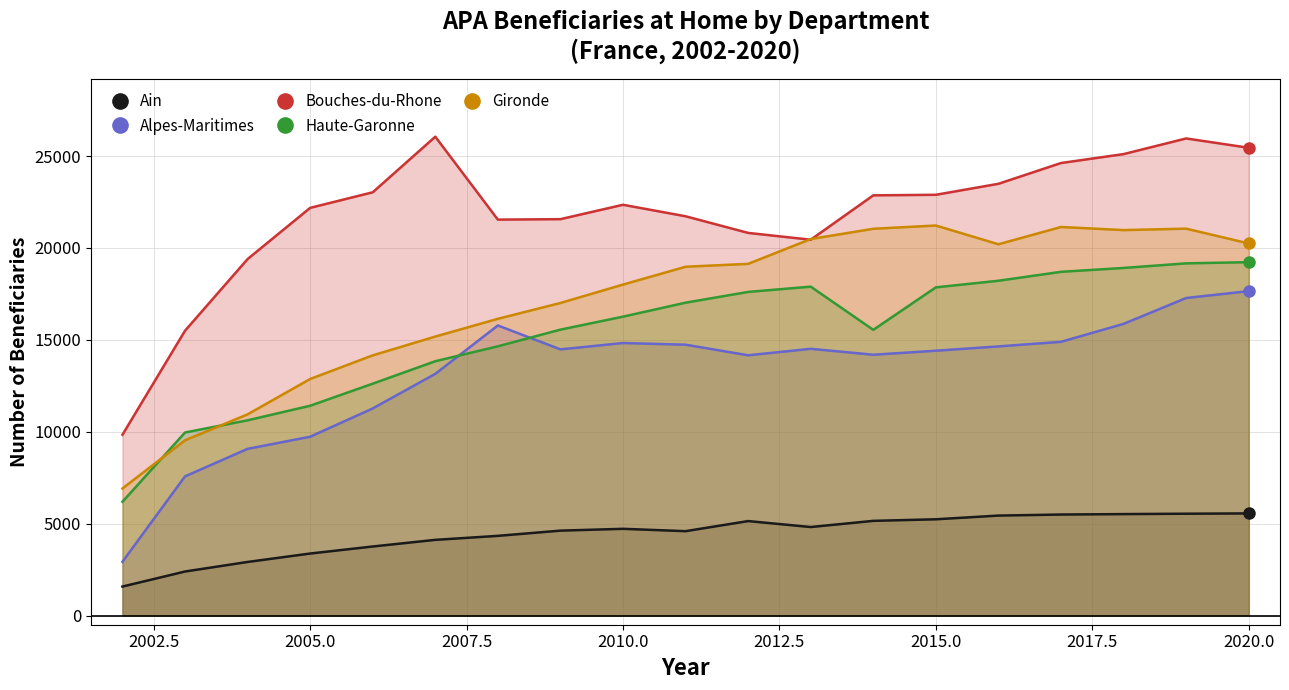

The Gironde series shows 32232 at 2014. True or false?

False